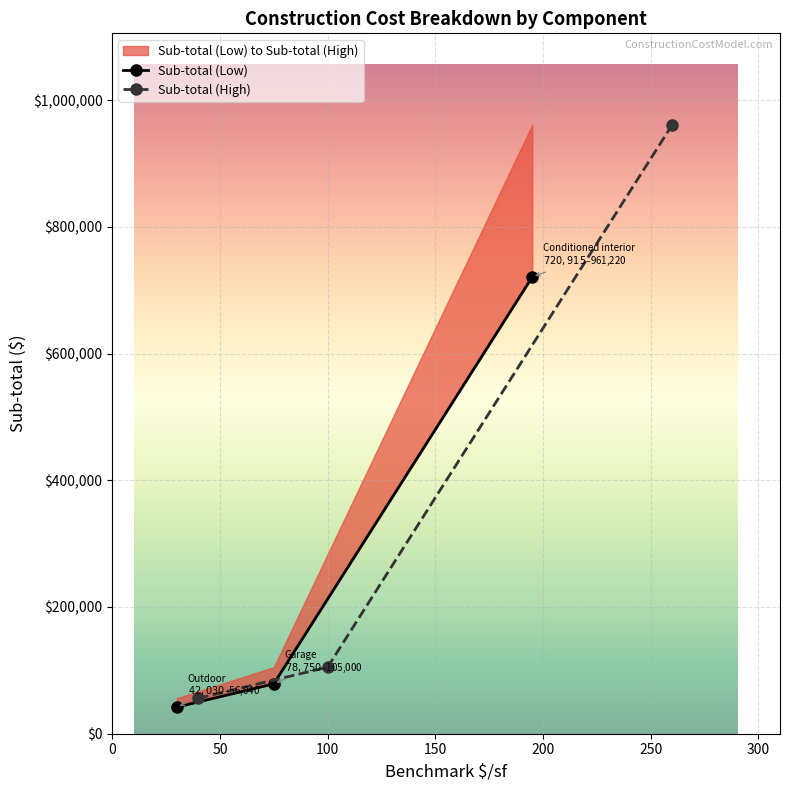

Rank the series by their average value, from highest to lowest.

Sub-total (High), Sub-total (Low)